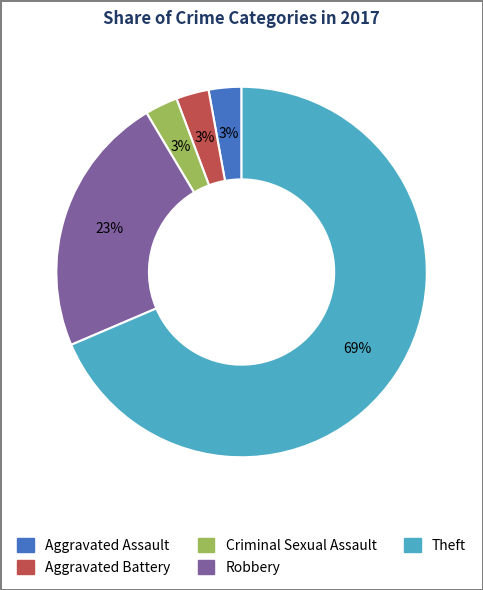

Does Aggravated Assault represent more than half of the total?

No